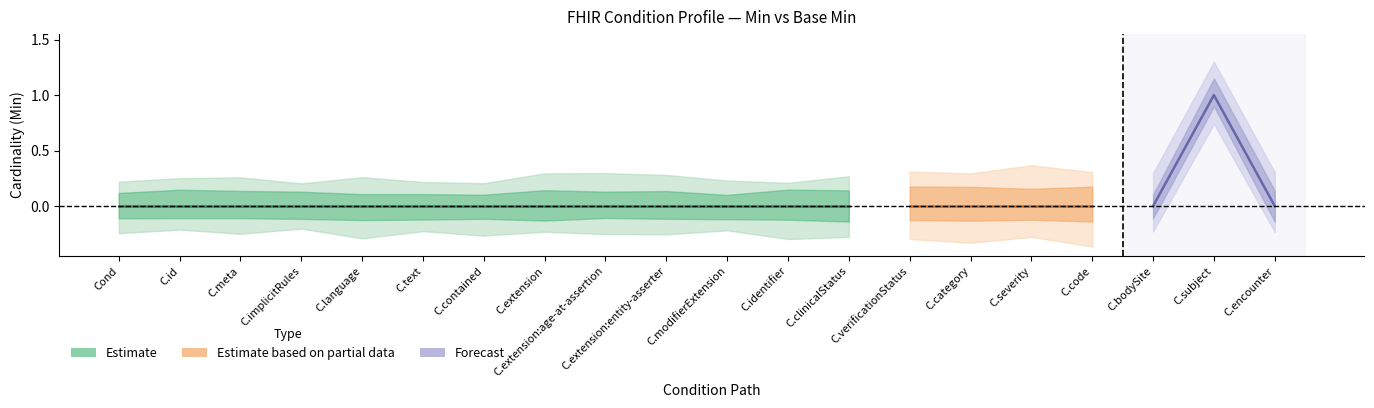

Does the chart have visible grid lines?

No